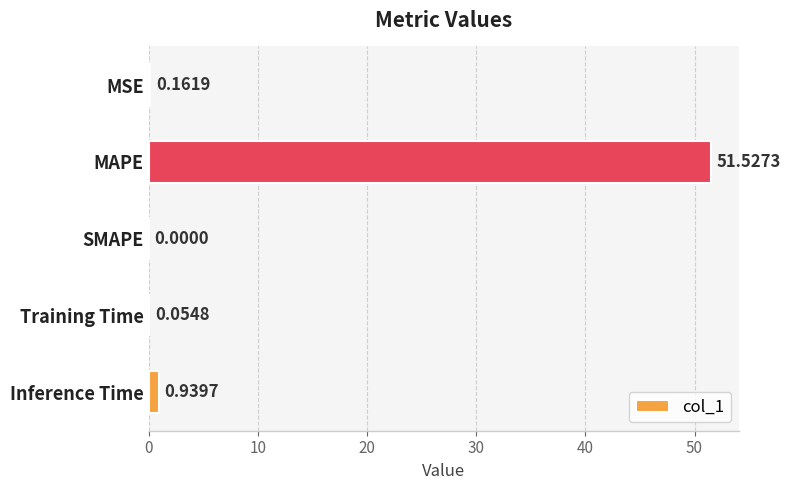

Which label corresponds to the largest value in the chart?

MAPE